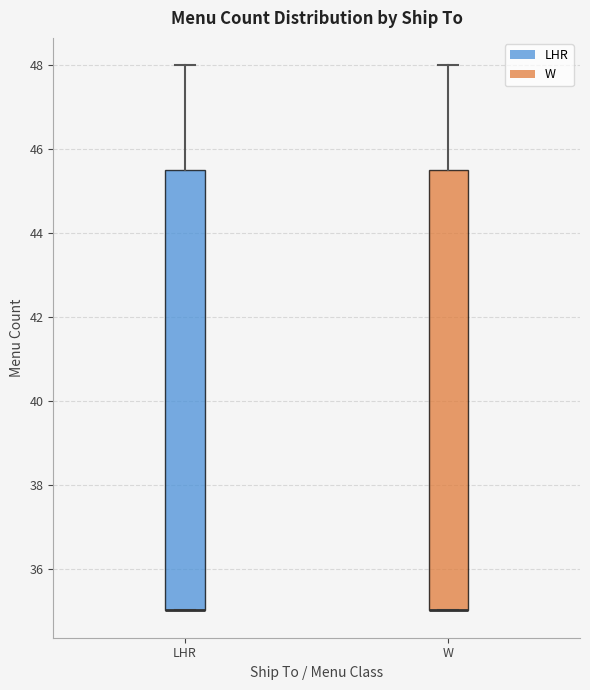

Where is the lower edge of the box for LHR on the y-axis? The values are not printed on the chart, so give them approximately, as read against the axis.

35.0